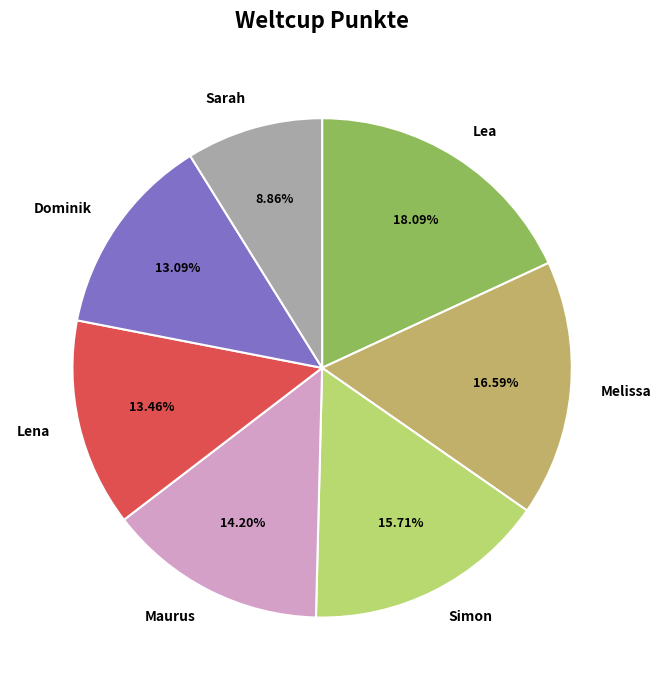

Approximately how many times larger is the value at Sarah compared to Dominik?

0.7